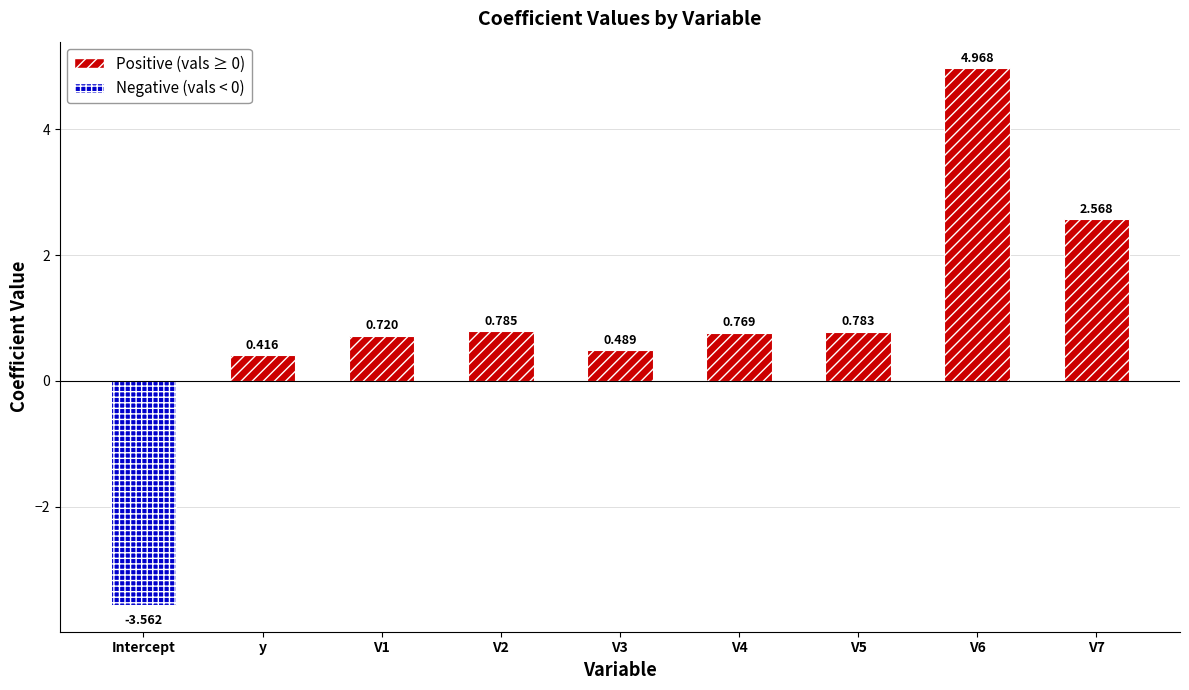

What is the maximum value shown in the chart?

5.0